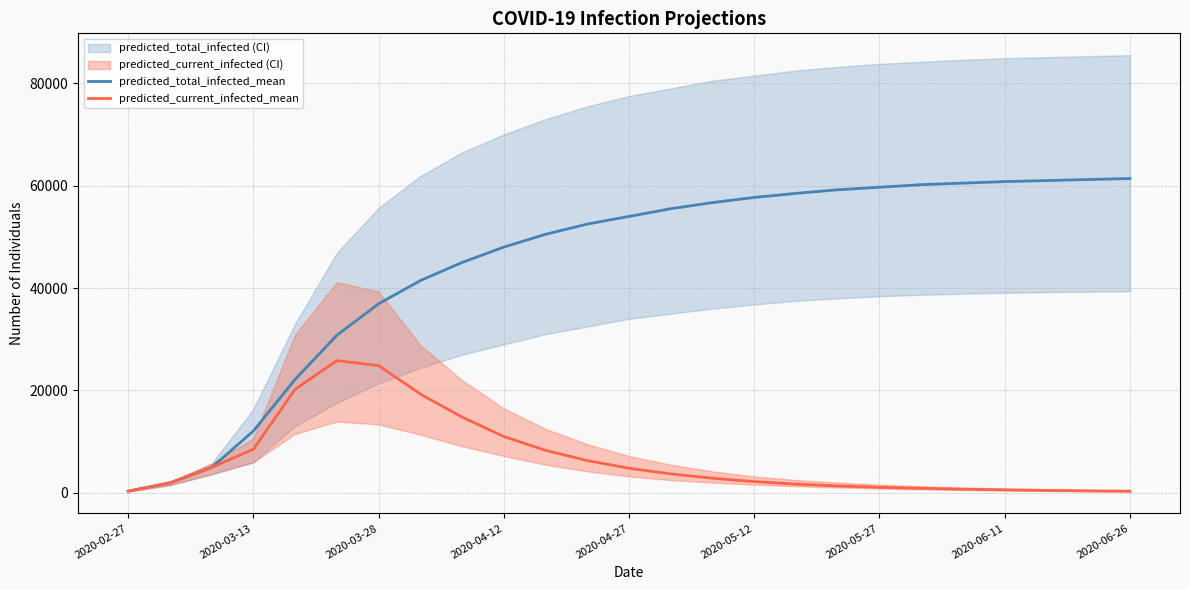

True or false: predicted_total_infected_mean and predicted_current_infected_mean cross at least once.

False